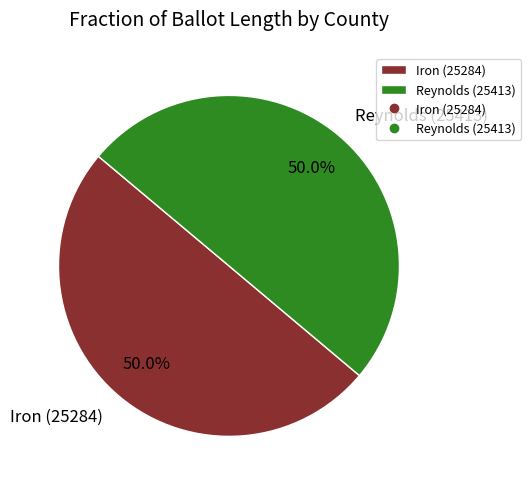

What is the ratio of the value at Reynolds (25413) to the value at Iron (25284)?

1.0